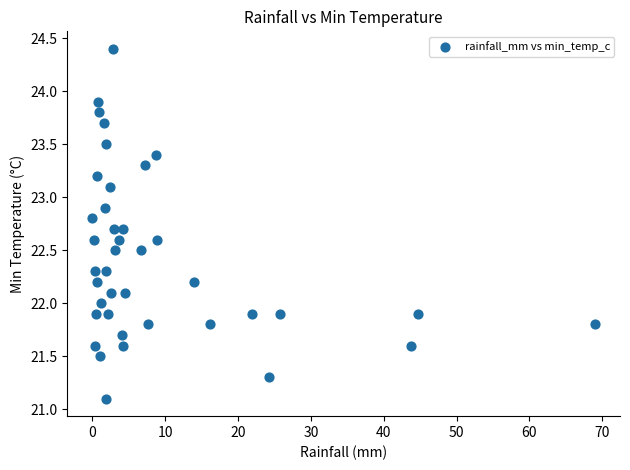

What is the range of X values (max minus min)?

69.0